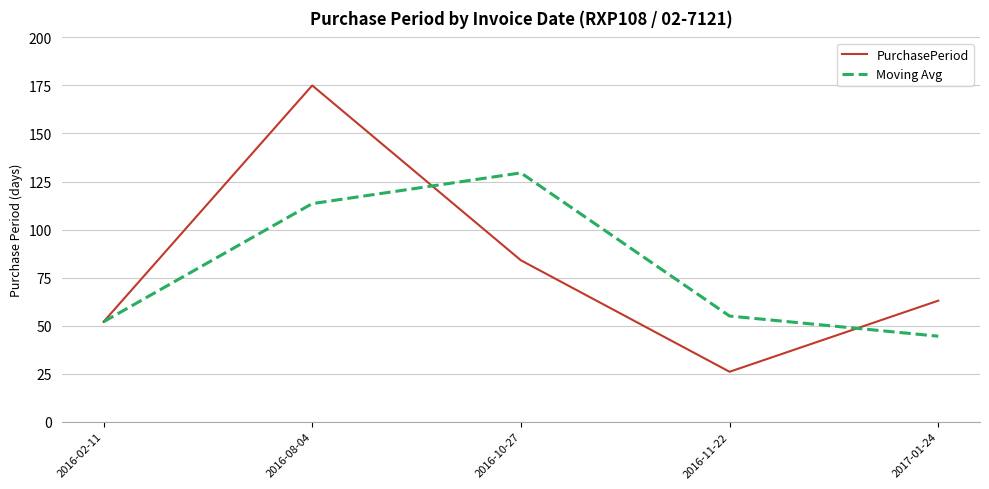

Which label corresponds to the smallest value in the chart?

2016-11-22